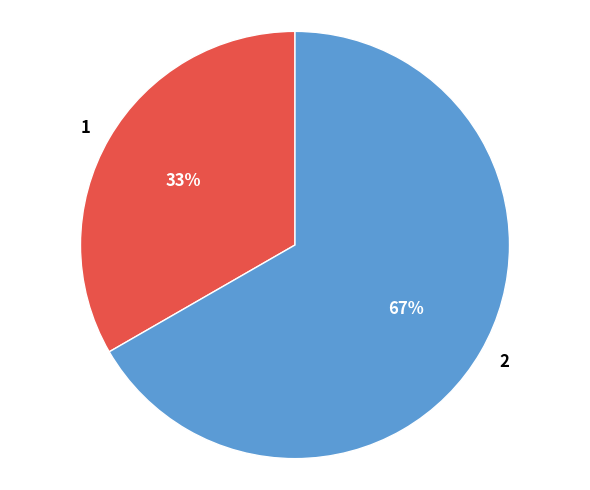

To the nearest percent, what is the combined percentage of 1 and 2?

100%